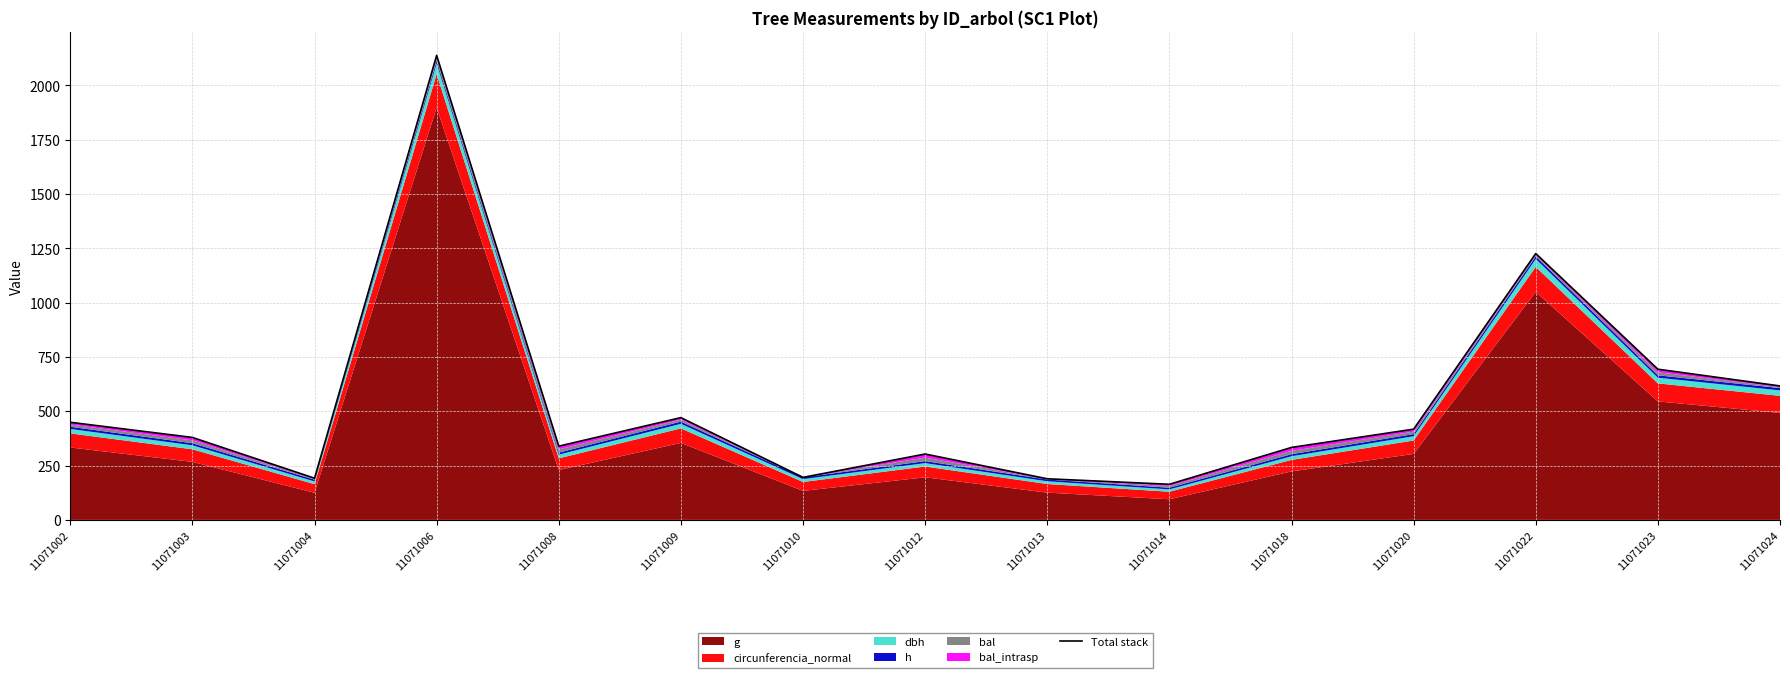

Reading right to left, extract all data points from this chart.

11071024=616.4	11071023=693.6	11071022=1225.8	11071020=417.6	11071018=333.4	11071014=163.9	11071013=189.1	11071012=303.1	11071010=195.7	11071009=470.7	11071008=339.4	11071006=2138.2	11071004=191.7	11071003=379.5	11071002=449.2